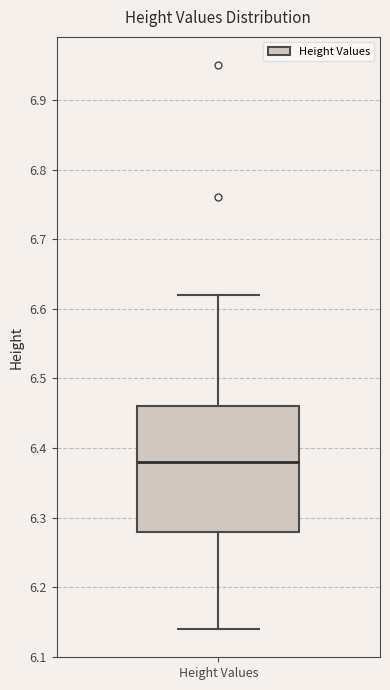

Transcribe this box plot: give where the median line is, the range the box spans, and where the two whiskers end, as read against the y-axis. The values are not printed on the chart, so give them approximately, as read against the axis.

median 6.38, box 6.28 to 6.46, whiskers 6.14 to 6.62